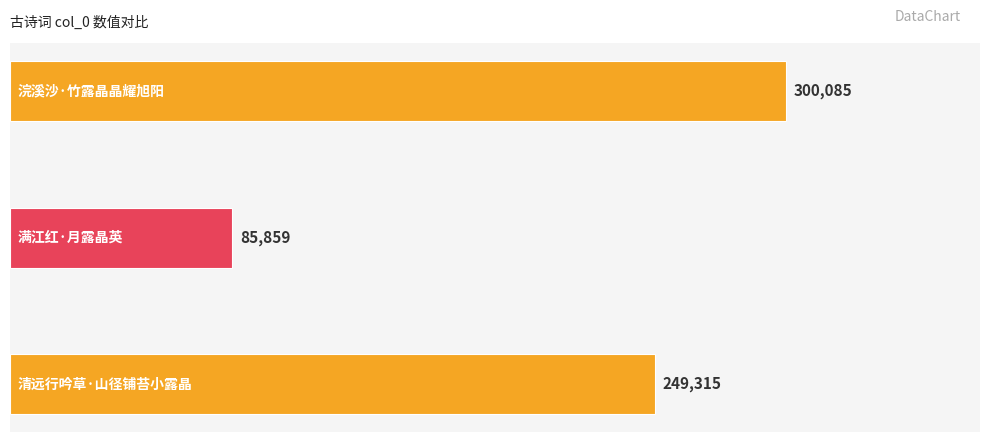

Count the values in the range 85859 to 300085.

3